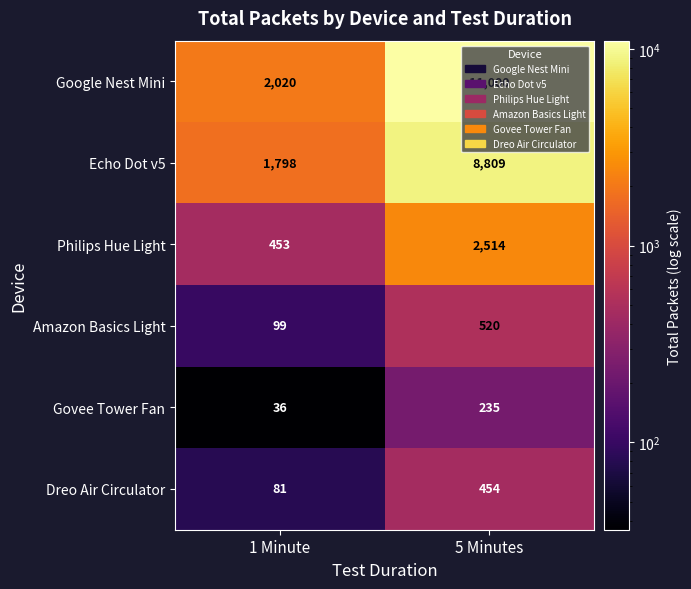

What is the minimum value for Philips Hue Light?

453